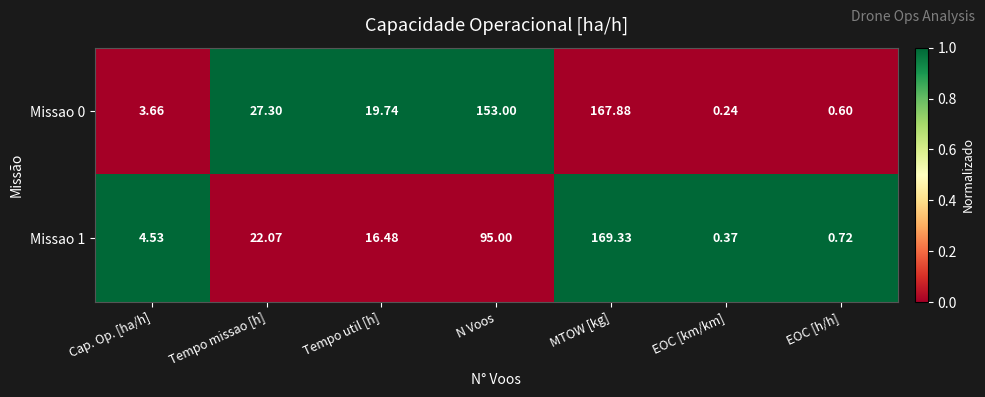

At which label does Missao 0 first exceed 19?

Tempo missao [h]